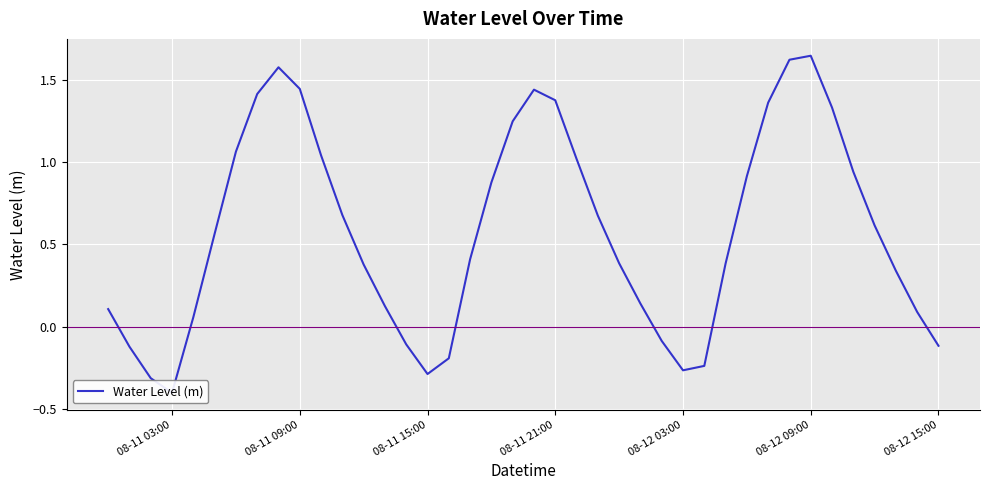

How many interior local peaks (higher than both neighbors) does the data have?

3